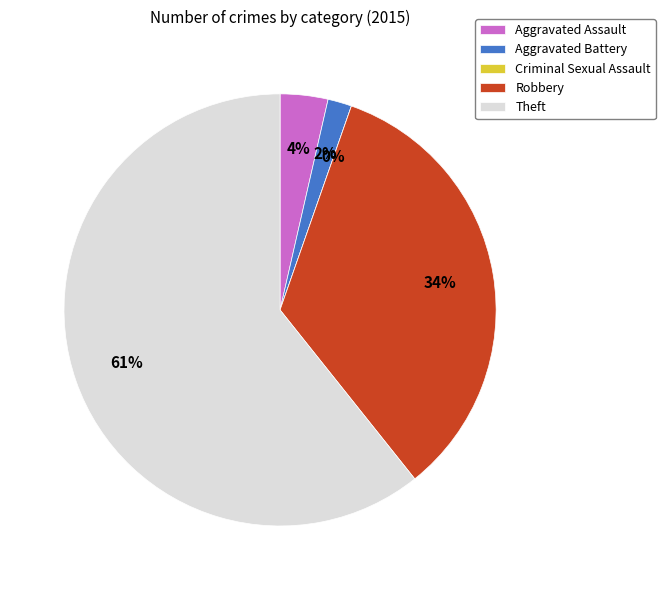

Does Theft account for over 50% of the chart?

Yes